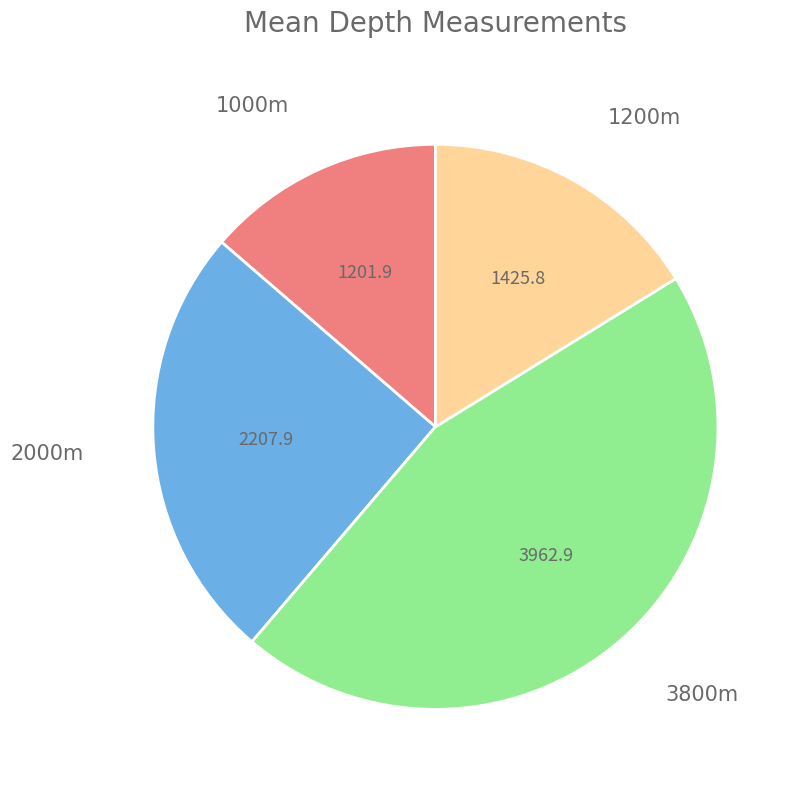

How many segments does this pie chart have?

4